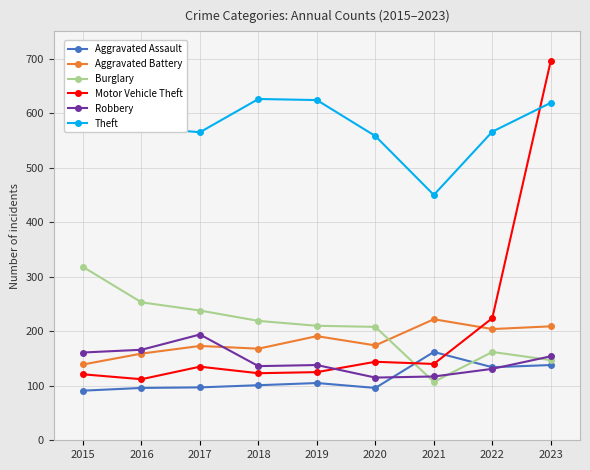

What is the value of the Robbery point at the 5th from the left?

138